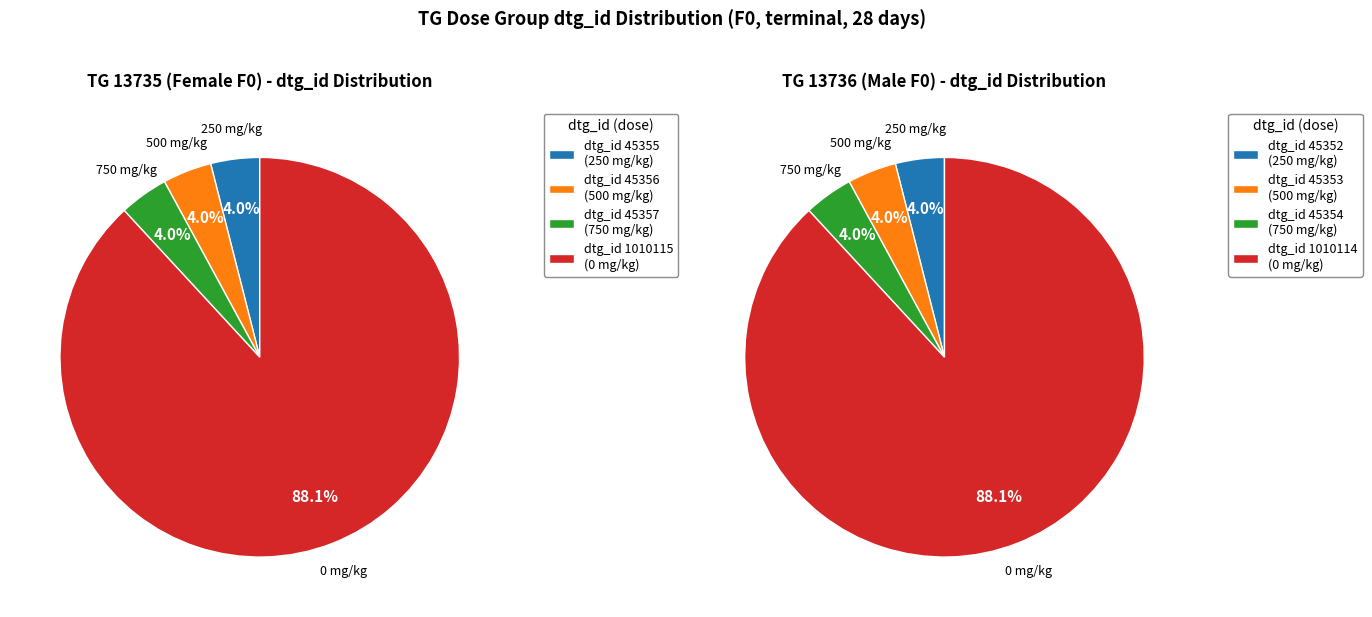

True or false: dose_level 0 (0) accounts for 88% of the total.

True